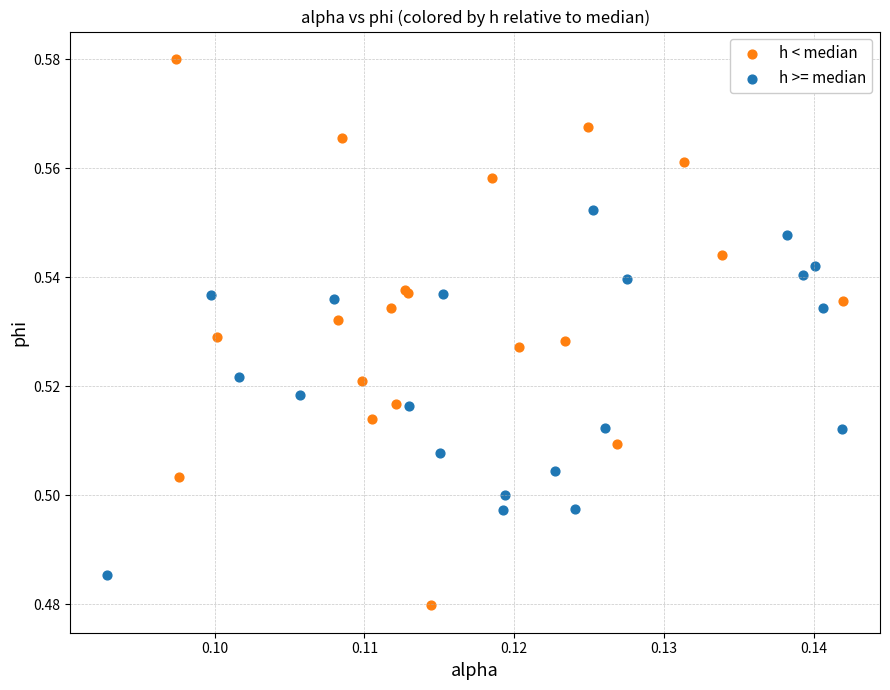

Which series contains the lowest Y value?

h < median